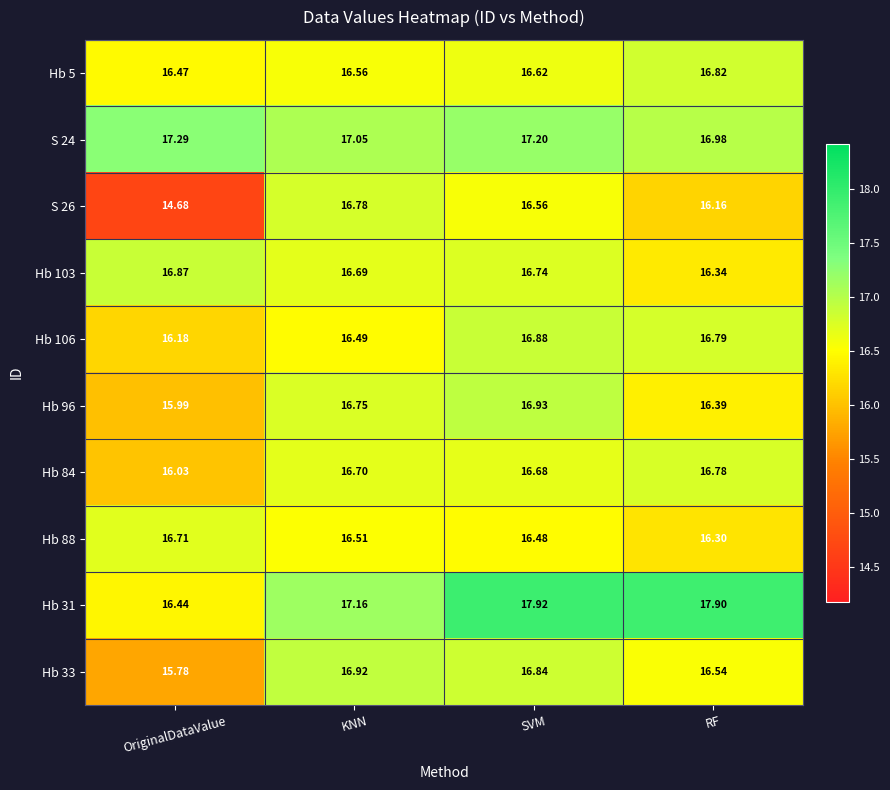

Which category has the highest value across all series?

SVM